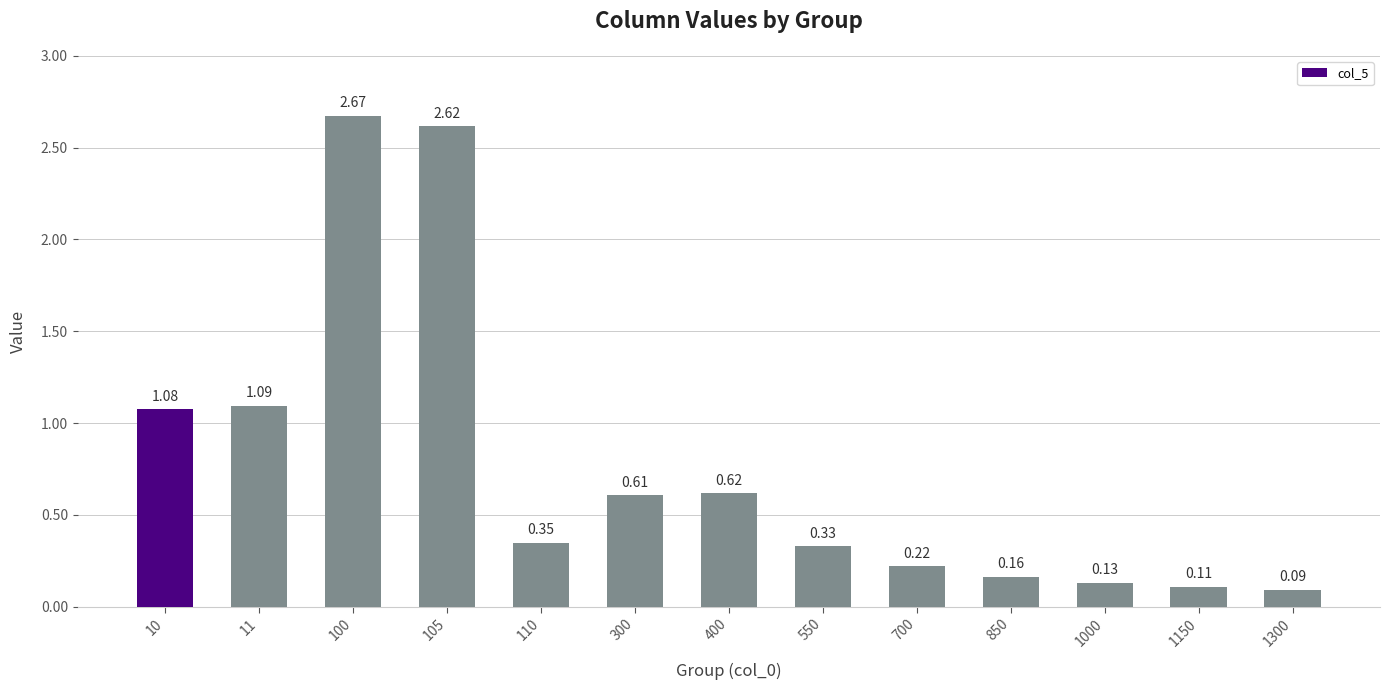

At which category does the chart reach its peak across all series?

100